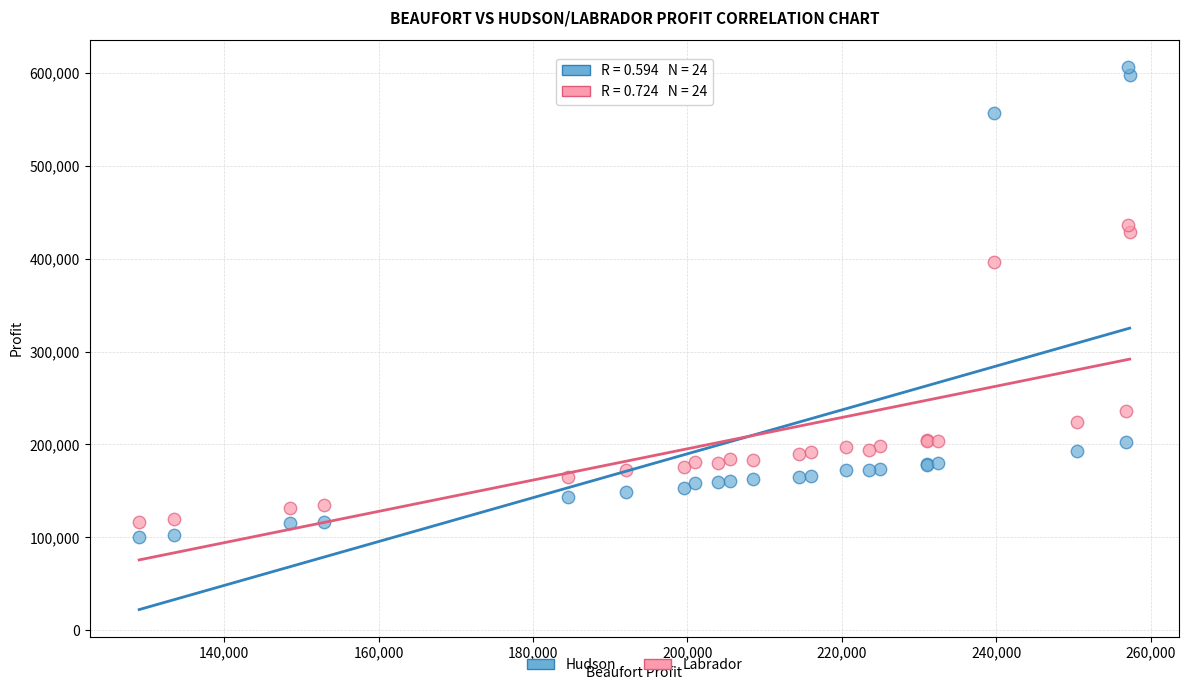

In the Hudson series, what Y value is closest to 353574?

203125.0